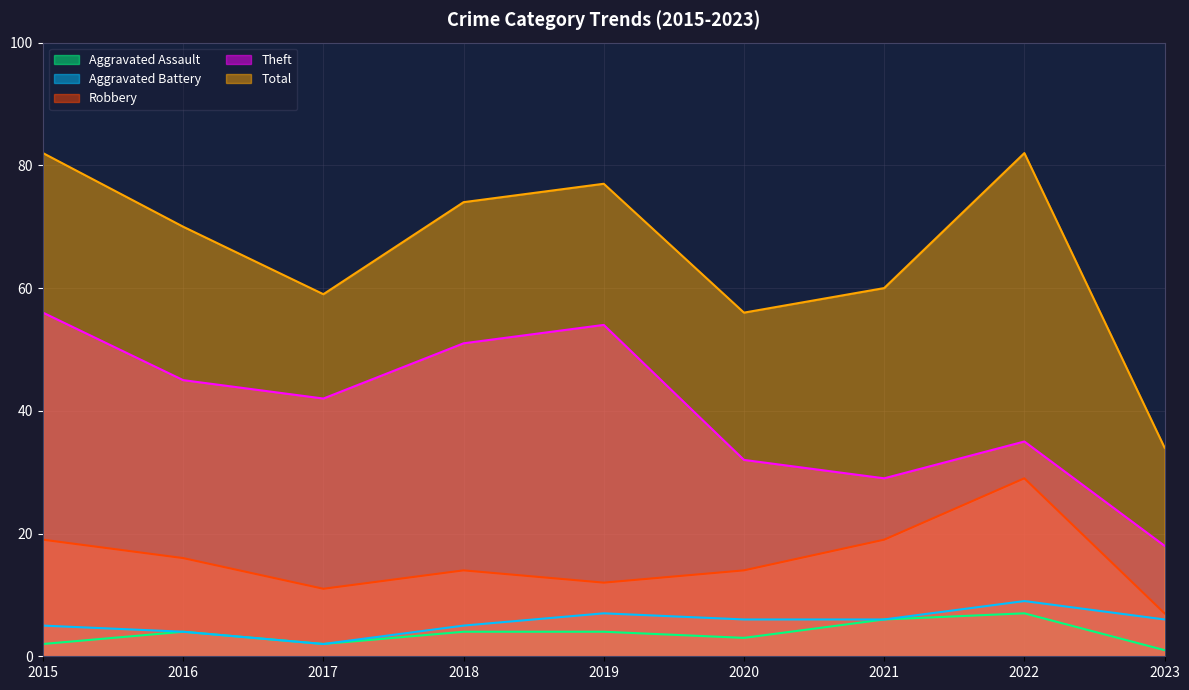

How many lines are shown in the chart?

5